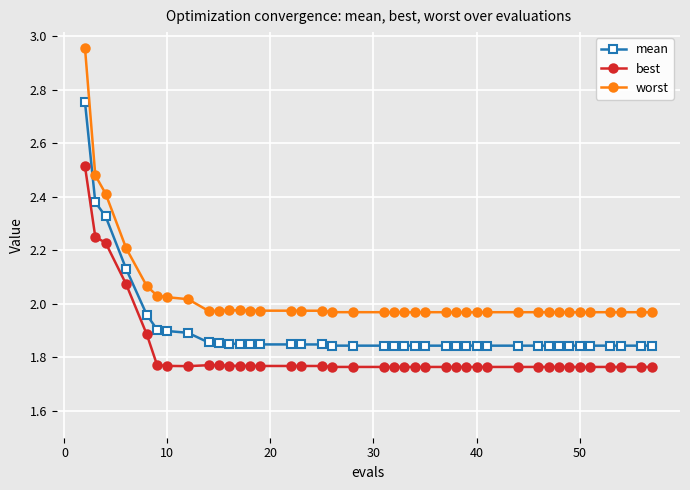

What is the sum of all mean values?

76.3